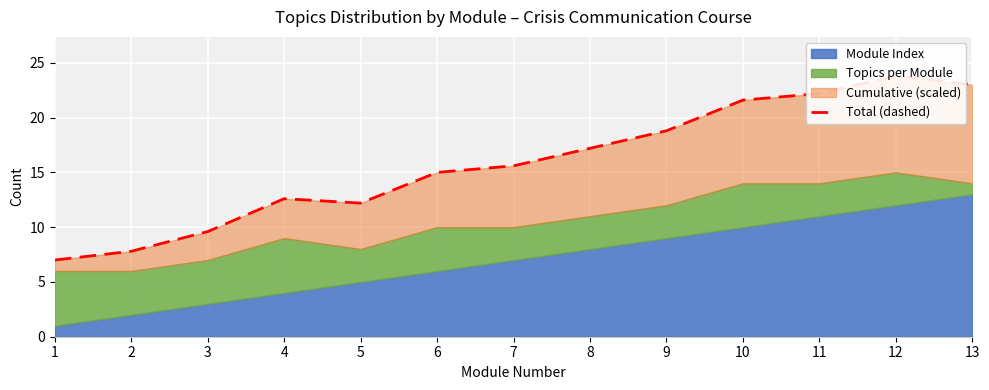

At which category does the chart reach its minimum across all series?

1